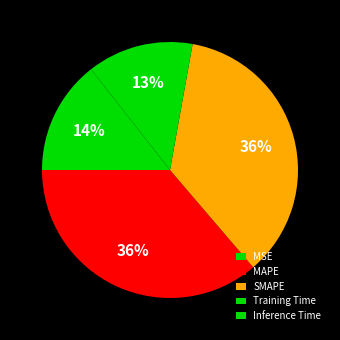

Which slice is the smallest?

MSE